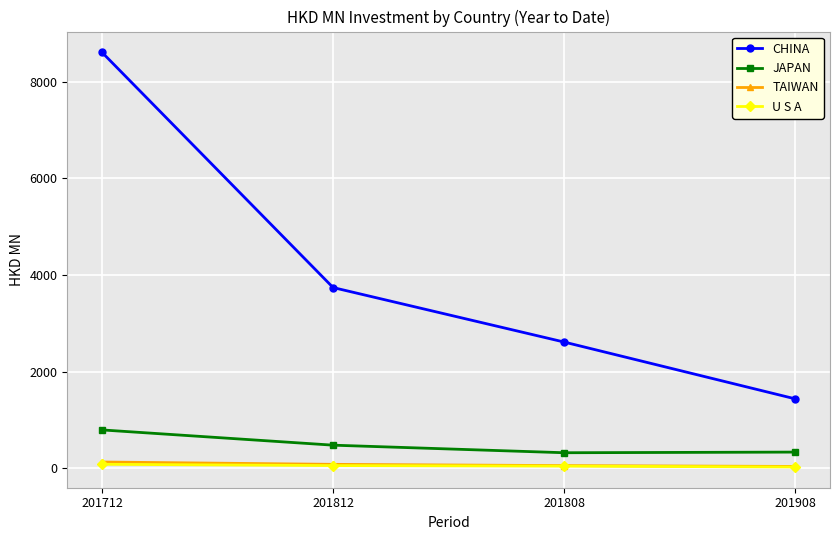

The value of TAIWAN at 201908 is 38.4. True or false?

True